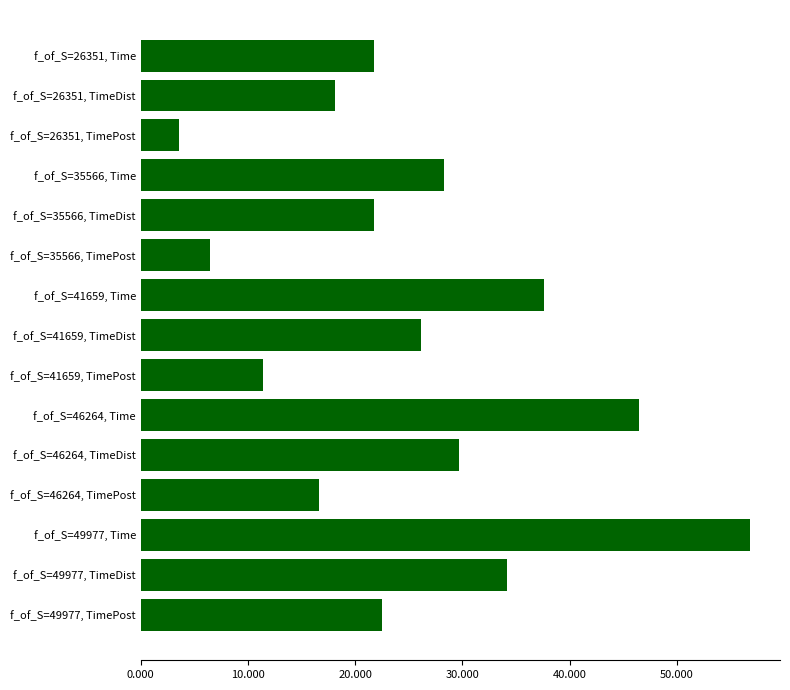

List the labels in order of value, smallest first.

f_of_S=26351, TimePost, f_of_S=35566, TimePost, f_of_S=41659, TimePost, f_of_S=46264, TimePost, f_of_S=26351, TimeDist, f_of_S=26351, Time, f_of_S=35566, TimeDist, f_of_S=49977, TimePost, f_of_S=41659, TimeDist, f_of_S=35566, Time, f_of_S=46264, TimeDist, f_of_S=49977, TimeDist, f_of_S=41659, Time, f_of_S=46264, Time, f_of_S=49977, Time